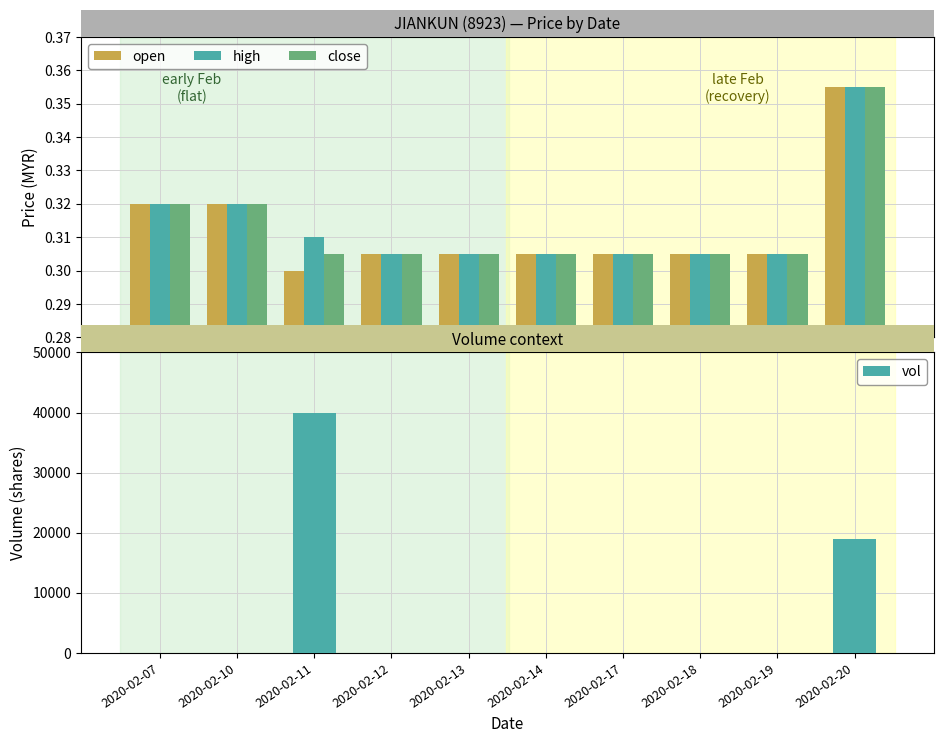

What are all the series names shown in the legend?

open, high, close, vol